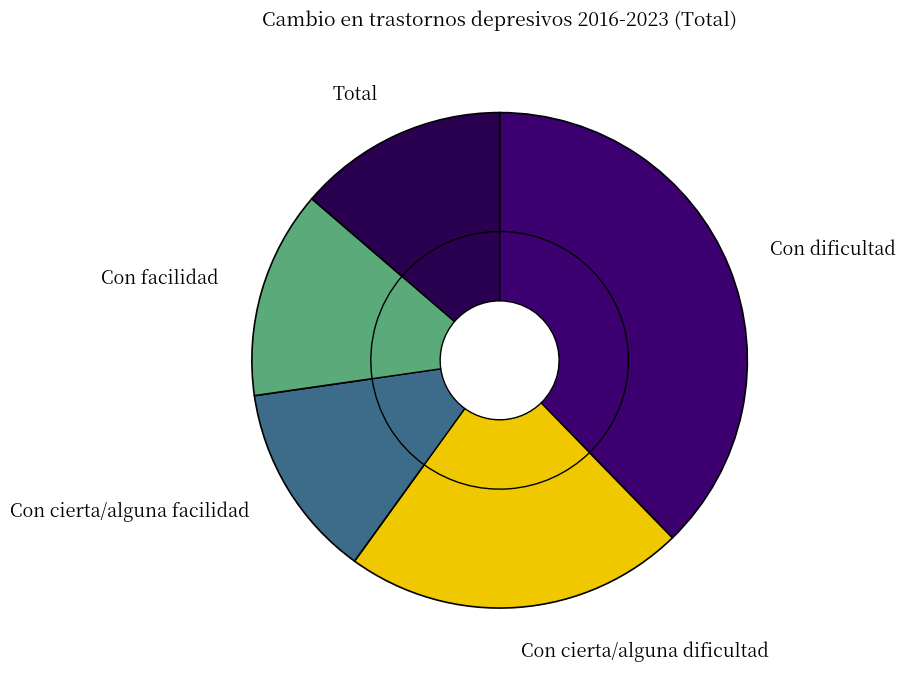

Which category has the smallest portion of the pie?

Con cierta/alguna facilidad